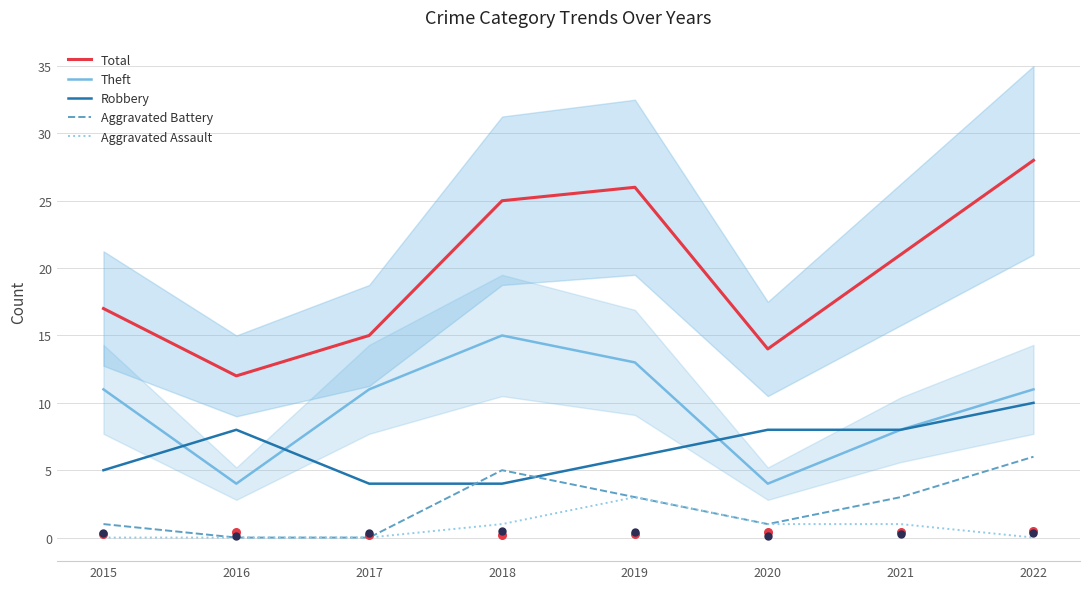

Which series contains the highest Y value?

Total